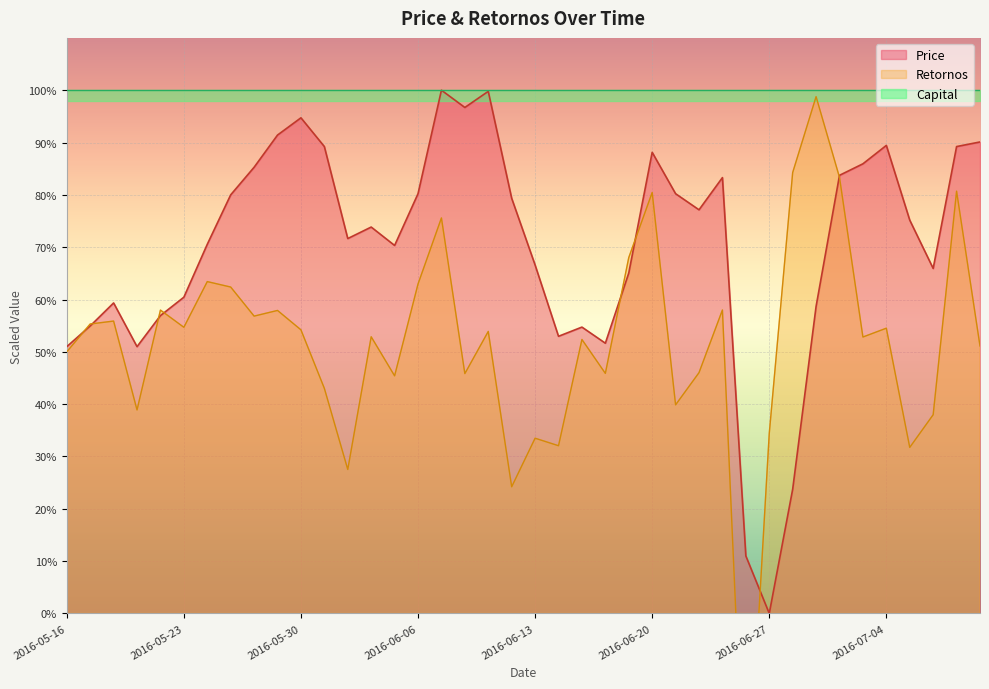

Where is the first local maximum for Retornos?

2016-05-18